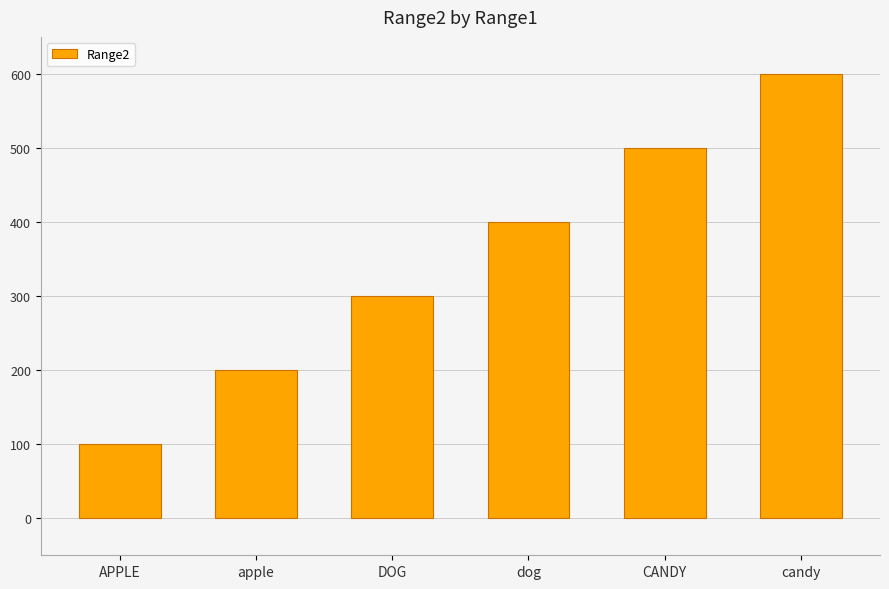

What is the difference between the maximum and second lowest values?

400